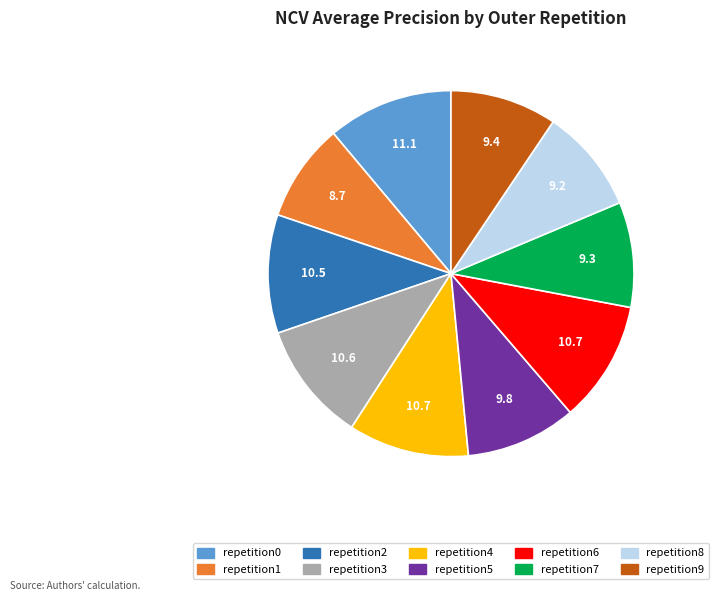

Is there a majority slice in this chart?

No